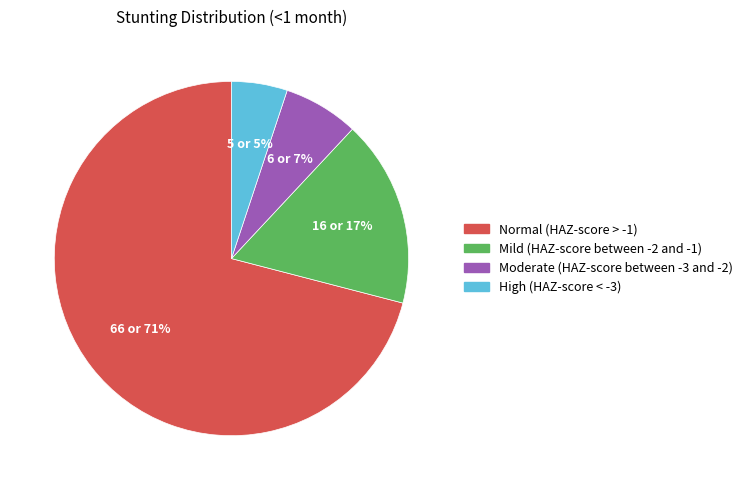

Does Normal (HAZ-score > -1) account for over 50% of the chart?

Yes